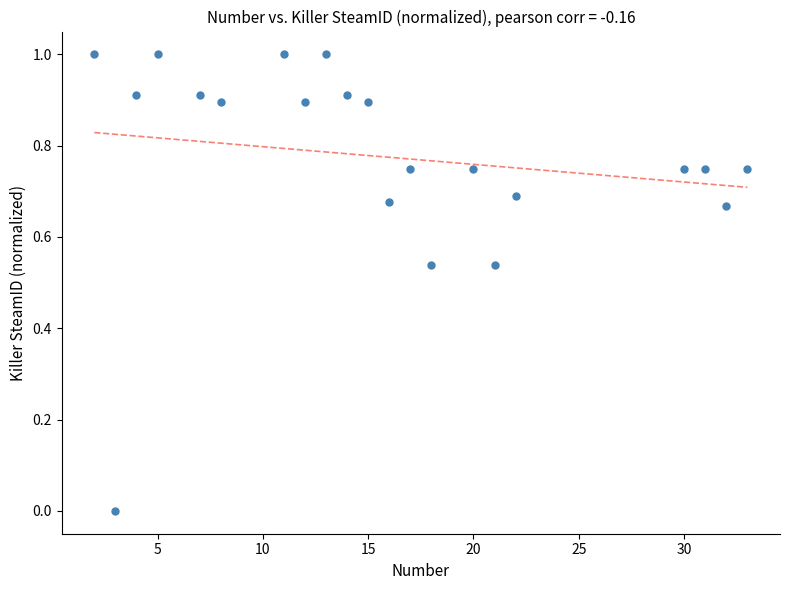

What is the range of Y values (max minus min)?

1.0